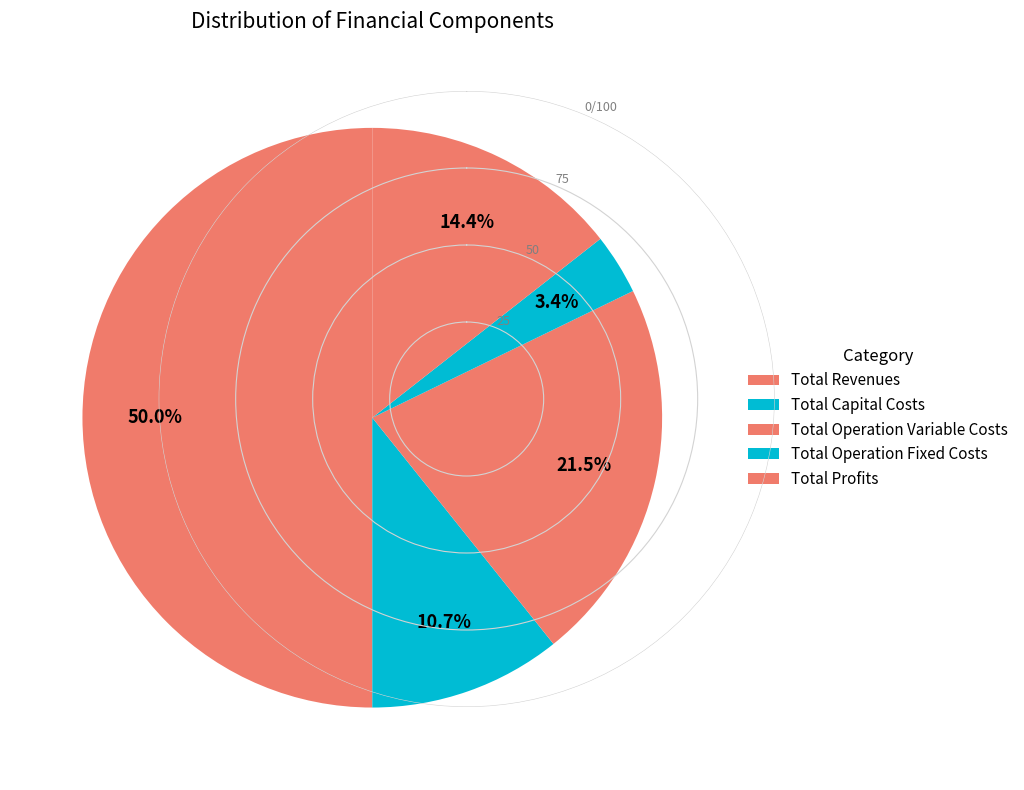

What percentage is the Total Operation Fixed Costs slice, to the nearest percent?

3%